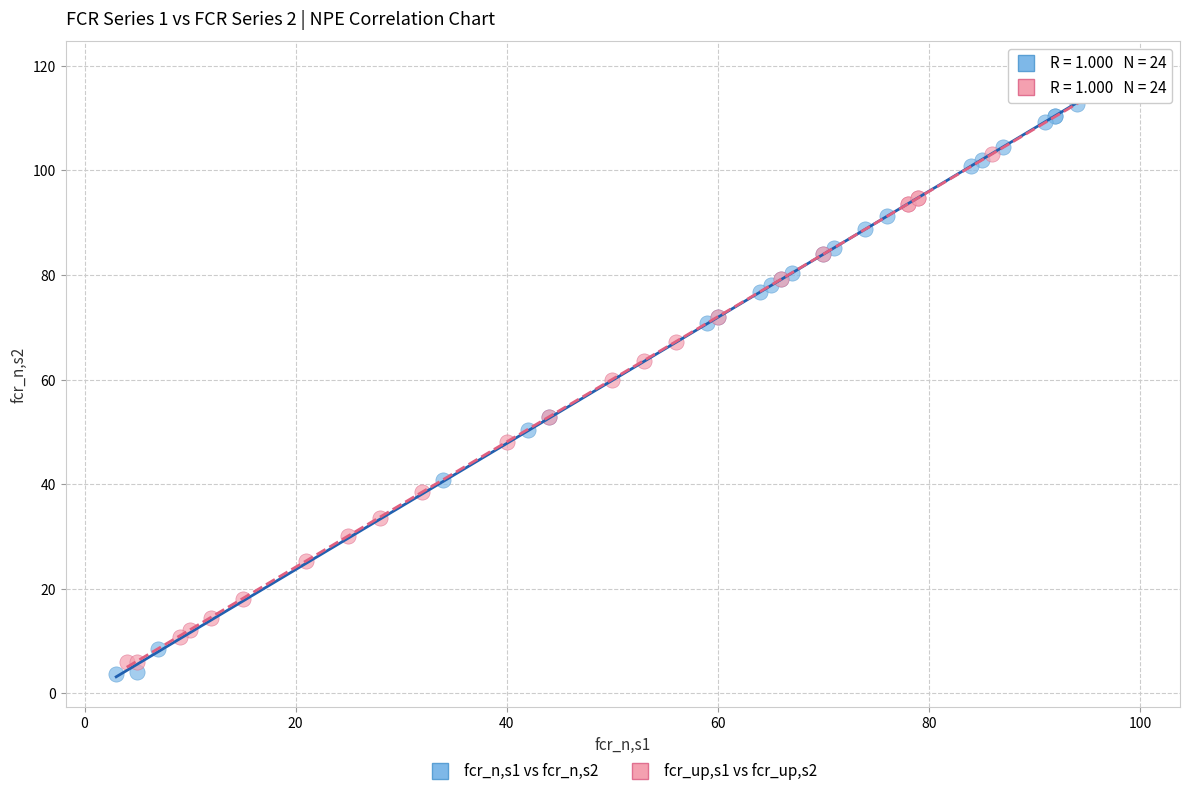

Which series reaches the minimum Y coordinate?

fcr_n,s1 vs fcr_n,s2